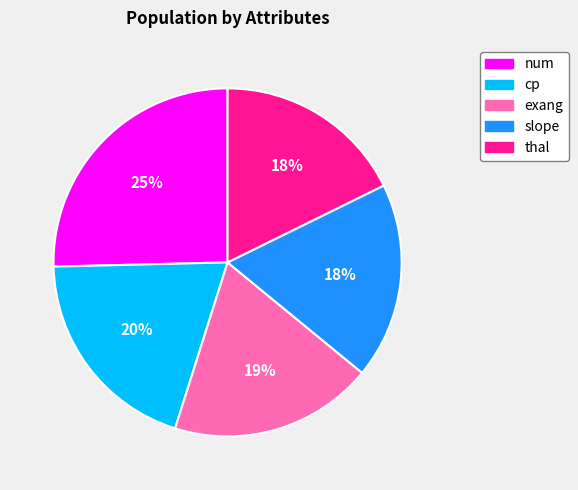

Between slope and cp, which is larger?

cp